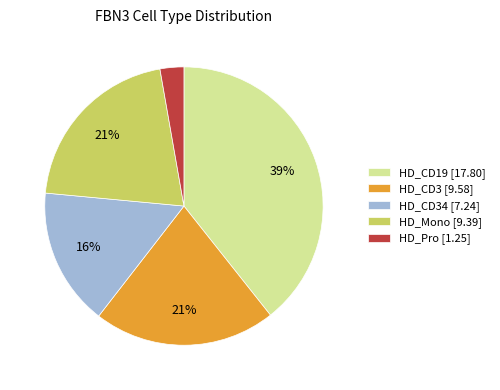

To the nearest percent, what is the combined percentage of HD_Mono [9.39] and HD_Pro [1.25]?

24%